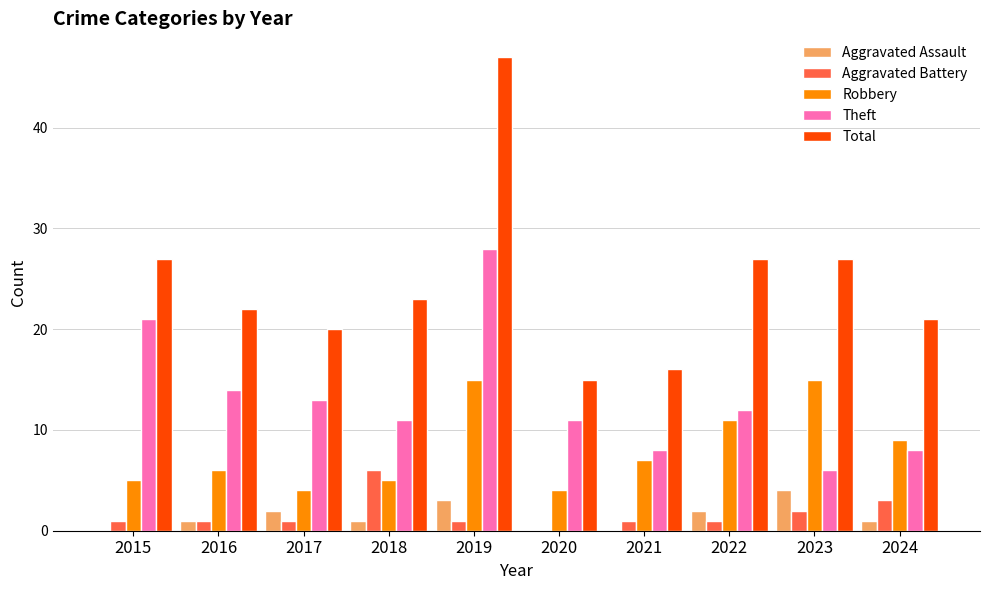

What value does the Aggravated Assault series have at 2019?

3